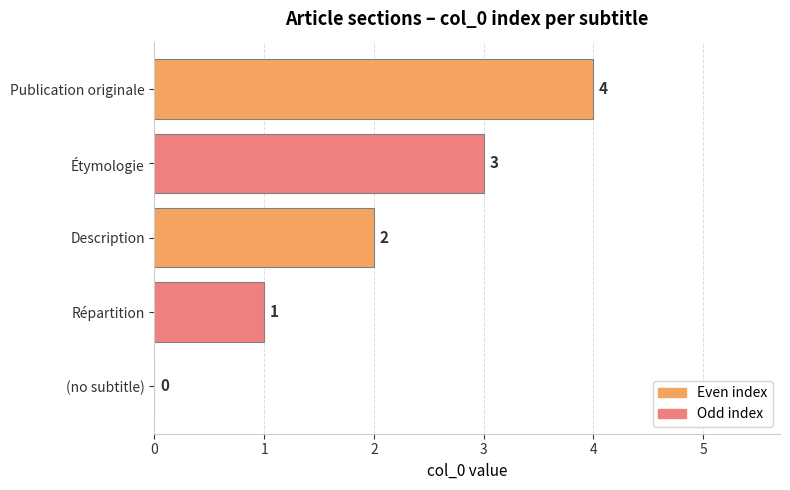

At which label is the value closest to 2?

Description